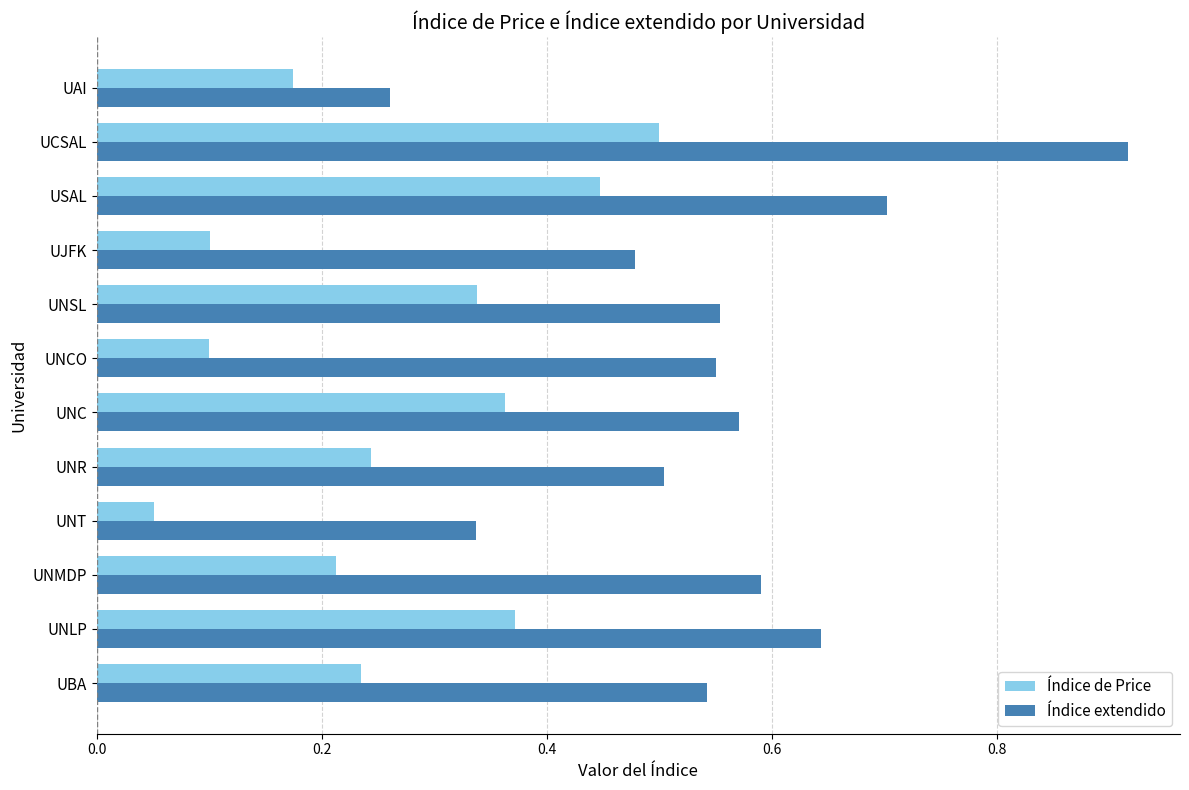

List the series in order of their peak value, highest first.

Índice extendido, Índice de Price